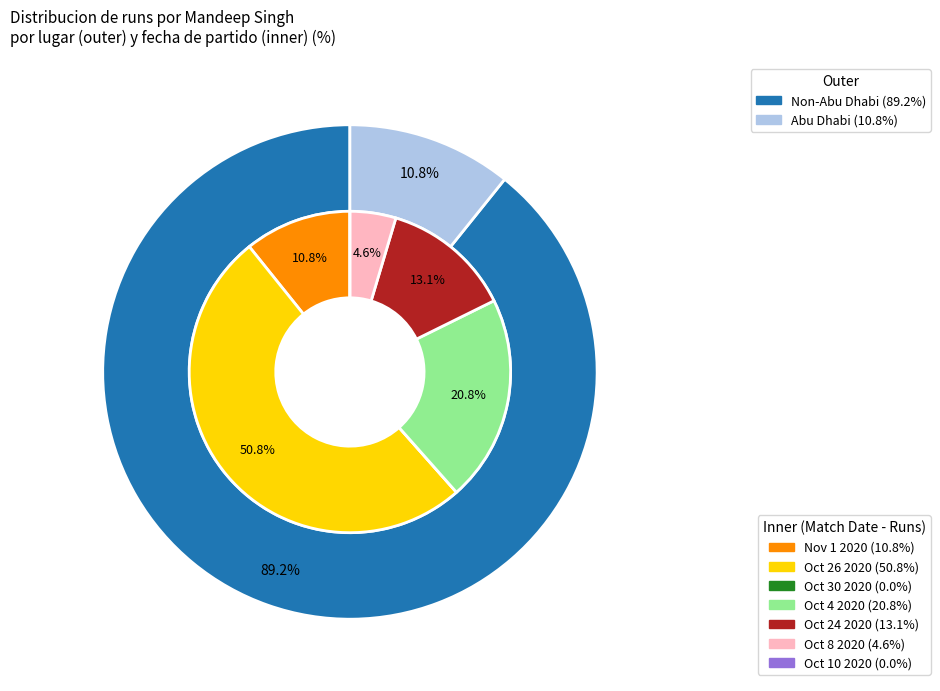

To the nearest percent, what is the difference between the 66 (Oct 26) and 0 (Oct 10) slice percentages?

51%